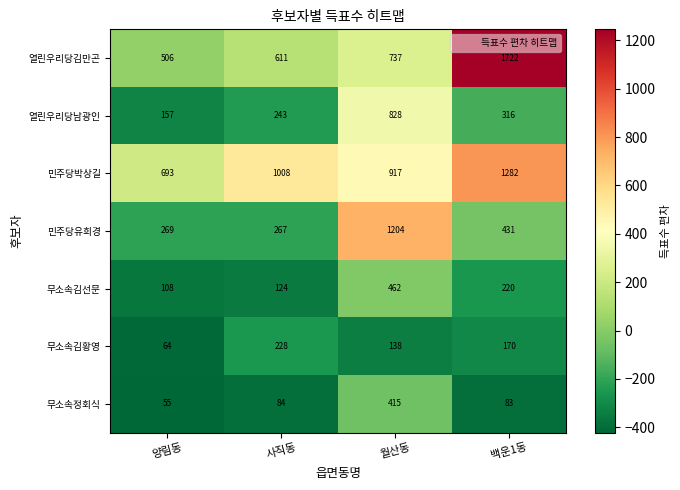

Reading right to left, list all the values displayed in this chart.

열린우리당김만곤: 1722	737	611	506
열린우리당남광인: 316	828	243	157
민주당박상길: 1282	917	1008	693
민주당유희경: 431	1204	267	269
무소속김선문: 220	462	124	108
무소속김황영: 170	138	228	64
무소속정회식: 83	415	84	55